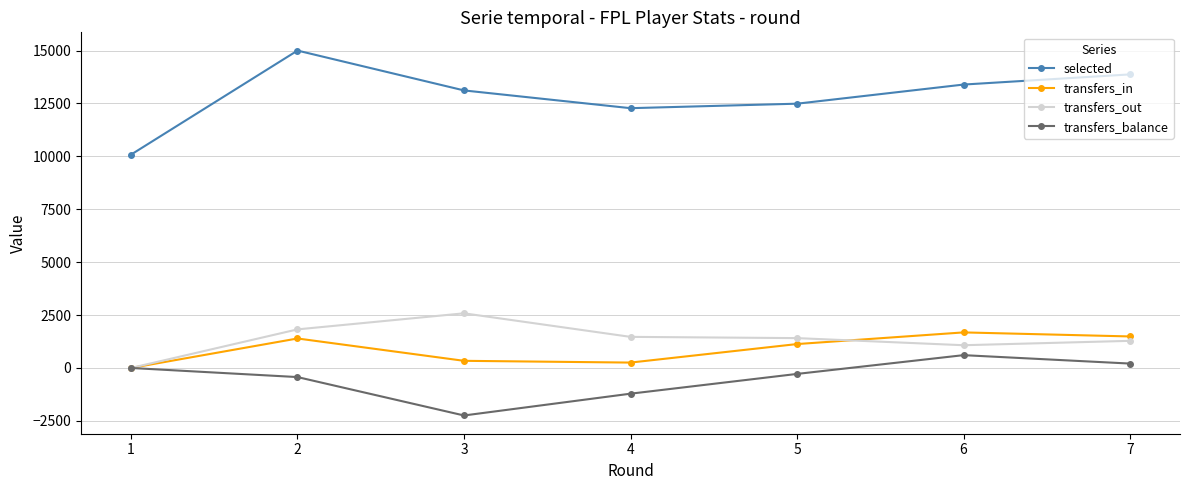

The value of transfers_balance at 4 is -1948. True or false?

False